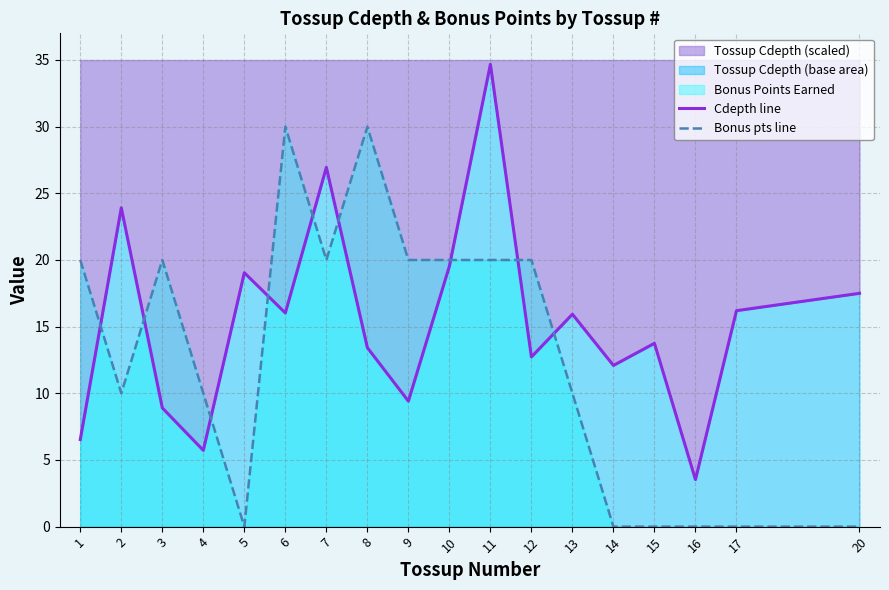

What is the maximum value for Cdepth line?

34.7